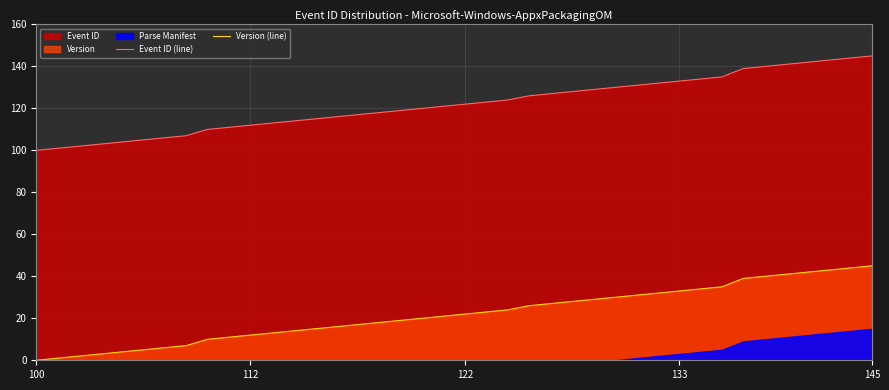

How many values in the Event ID (line) series exceed 122?

19